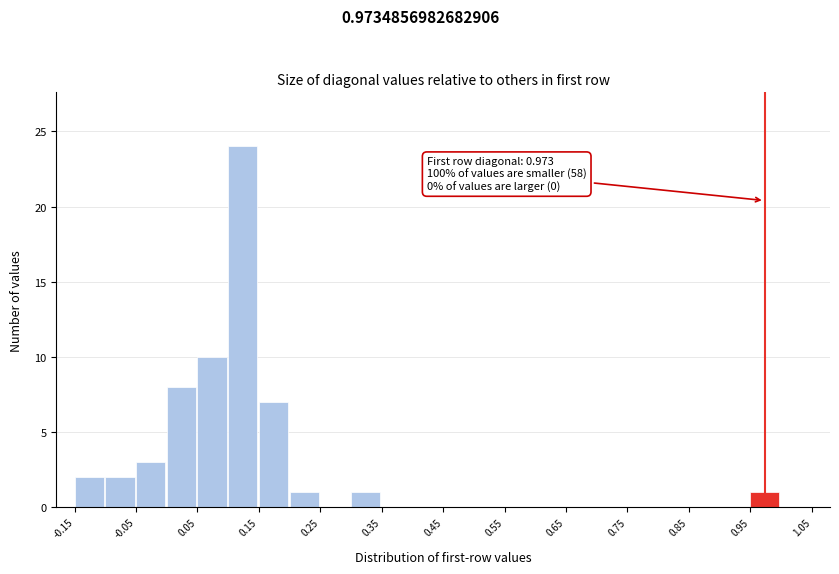

Over which range of the x-axis is the bar tallest?

0.10 to 0.15